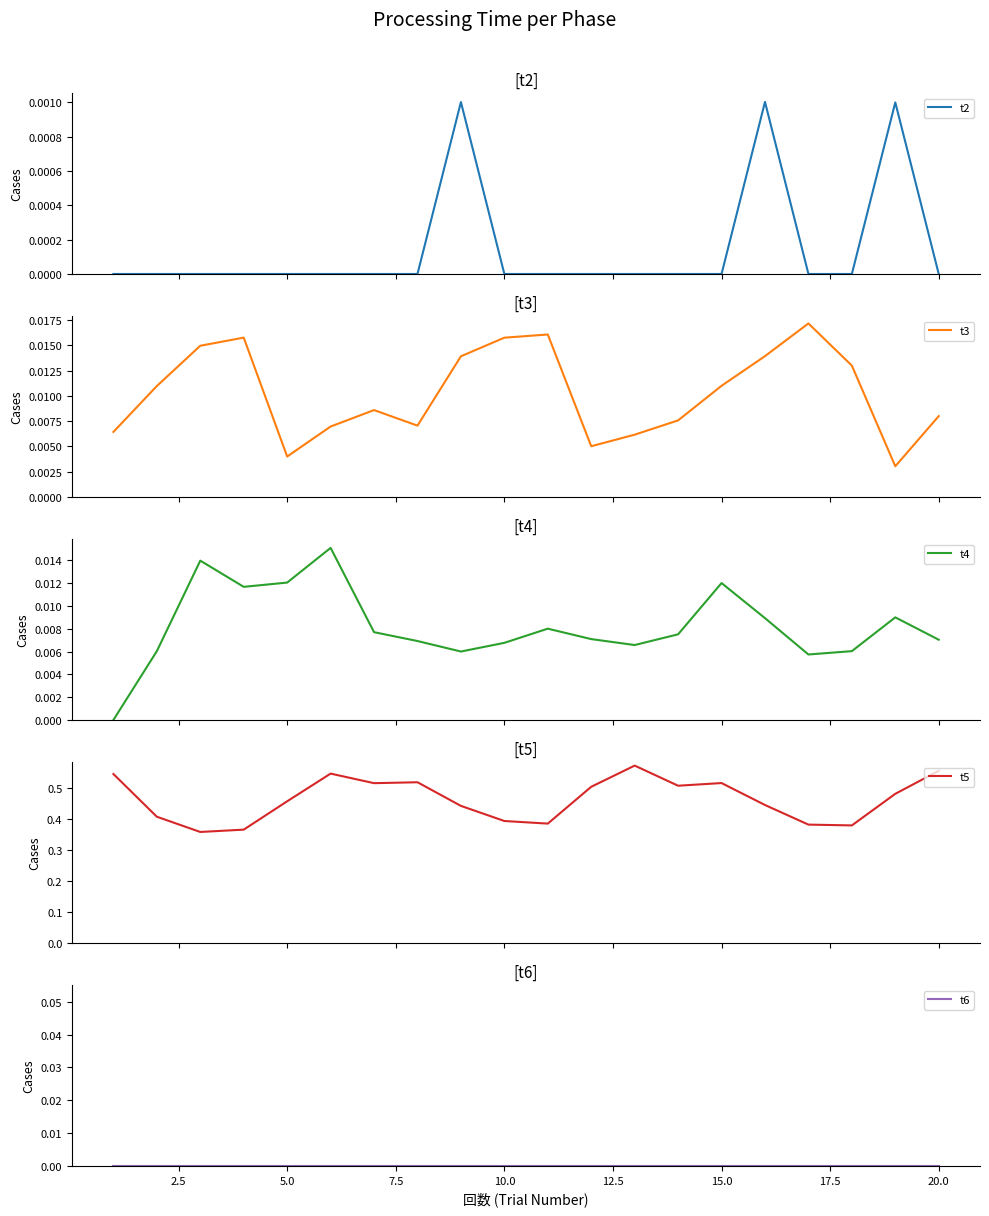

How many interior local peaks does the t4 series have?

5